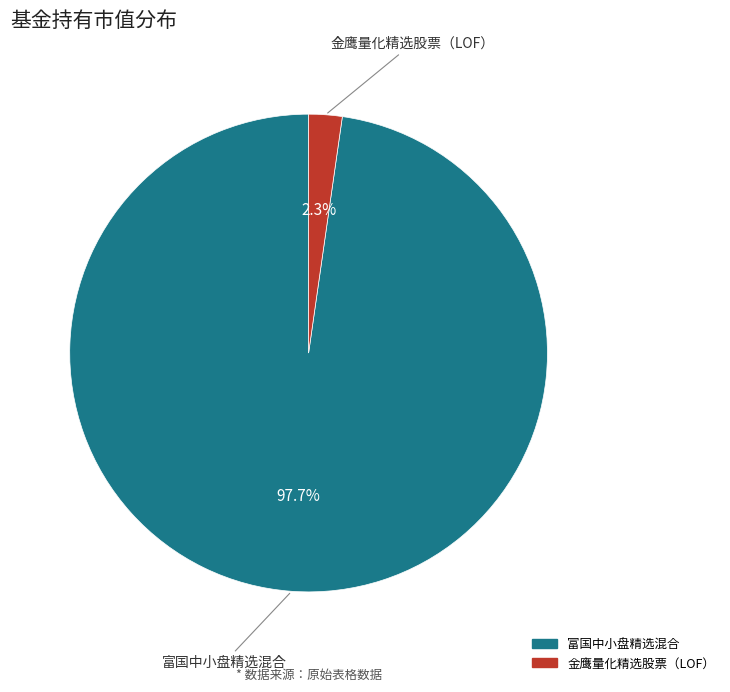

Is there a majority slice in this chart?

Yes